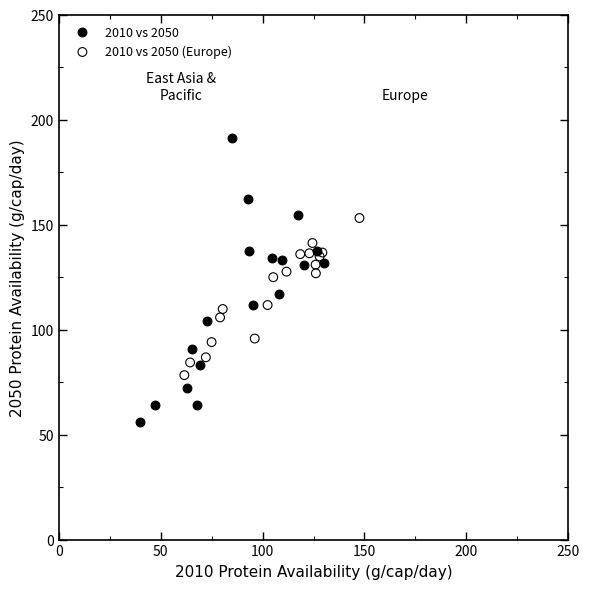

Which series contains the highest Y value?

2010 vs 2050